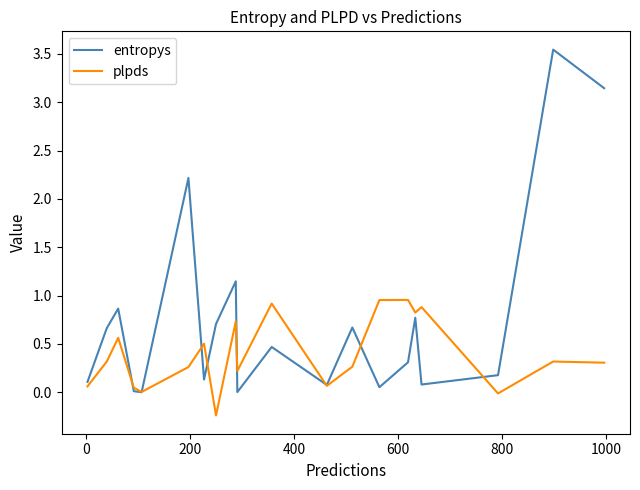

Which series has the largest range (max minus min)?

entropys